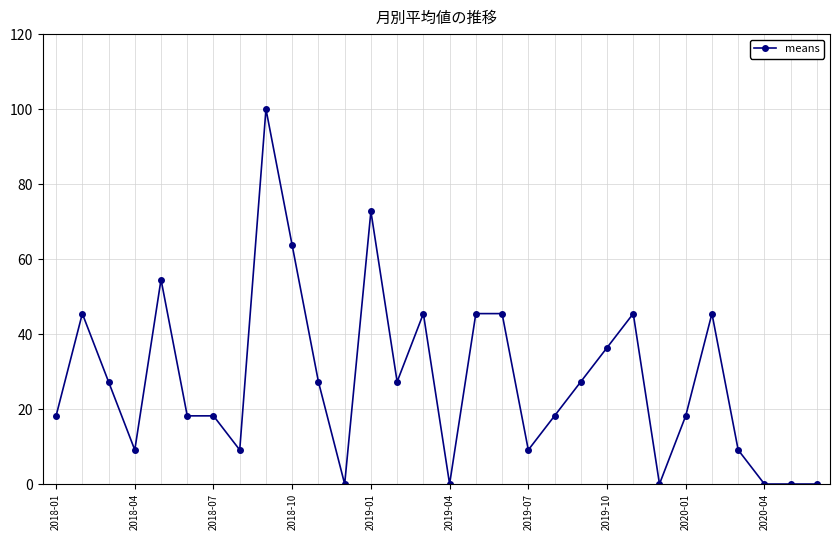

Reading left to right, list all the values displayed in this chart.

18.2	45.5	27.3	9.1	54.5	18.2	18.2	9.1	100.0	63.6	27.3	0.0	72.7	27.3	45.5	0.0	45.5	45.5	9.1	18.2	27.3	36.4	45.5	0.0	18.2	45.5	9.1	0.0	0.0	0.0